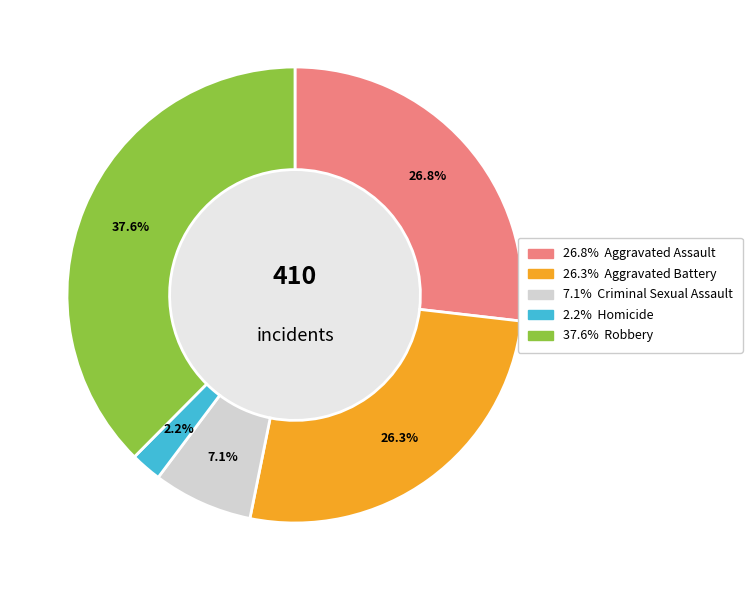

How many segments does this pie chart have?

5